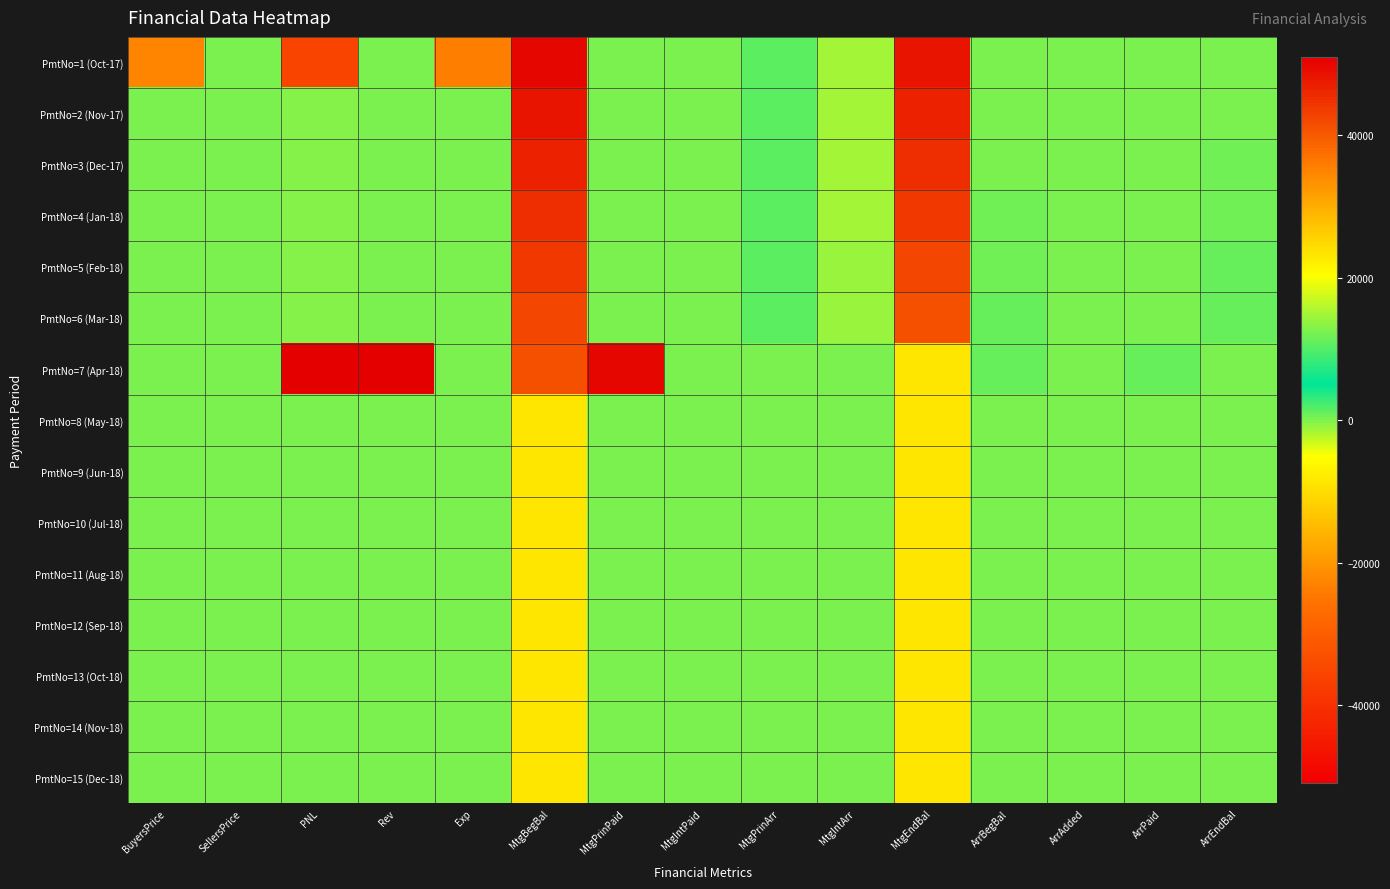

How many series are shown in this chart?

15